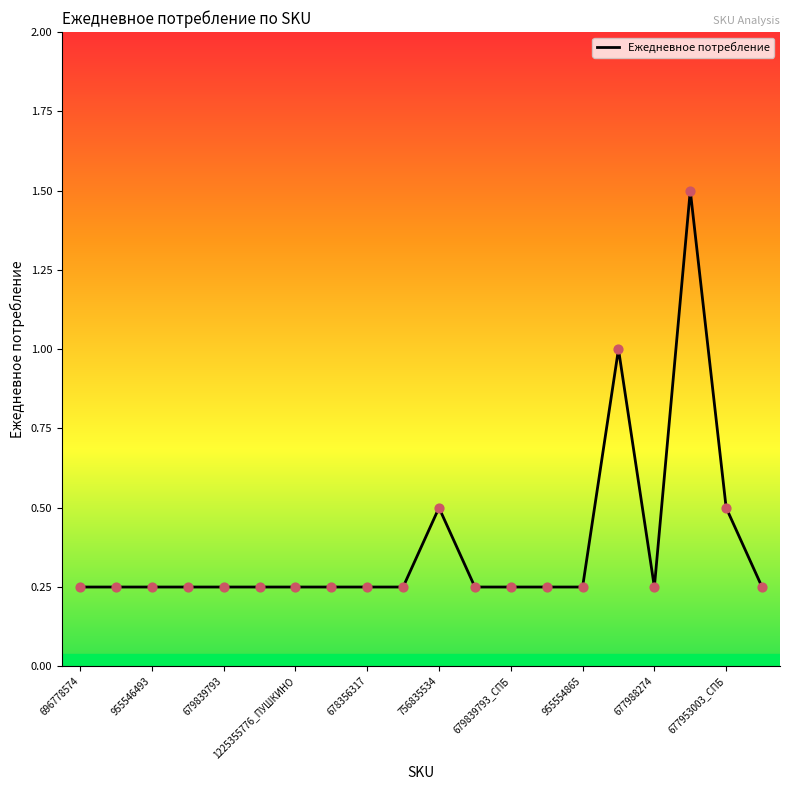

What is the greatest value displayed?

1.5